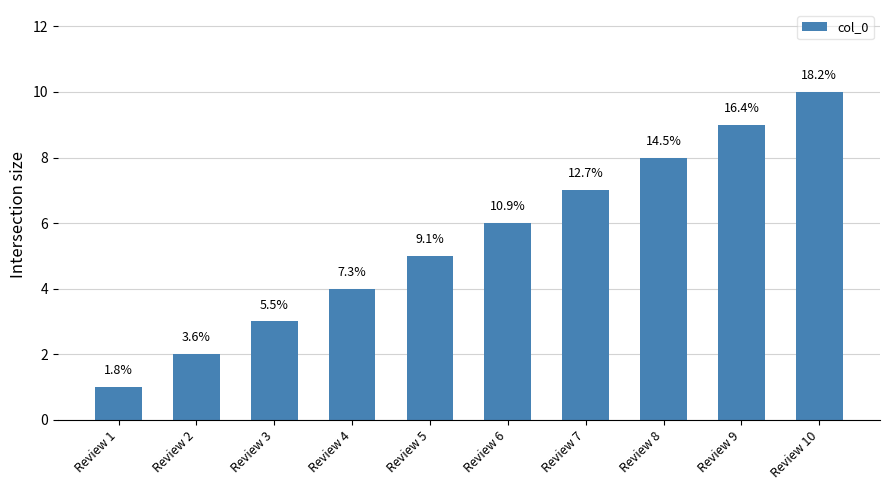

Reading left to right, list all the values displayed in this chart.

1	2	3	4	5	6	7	8	9	10